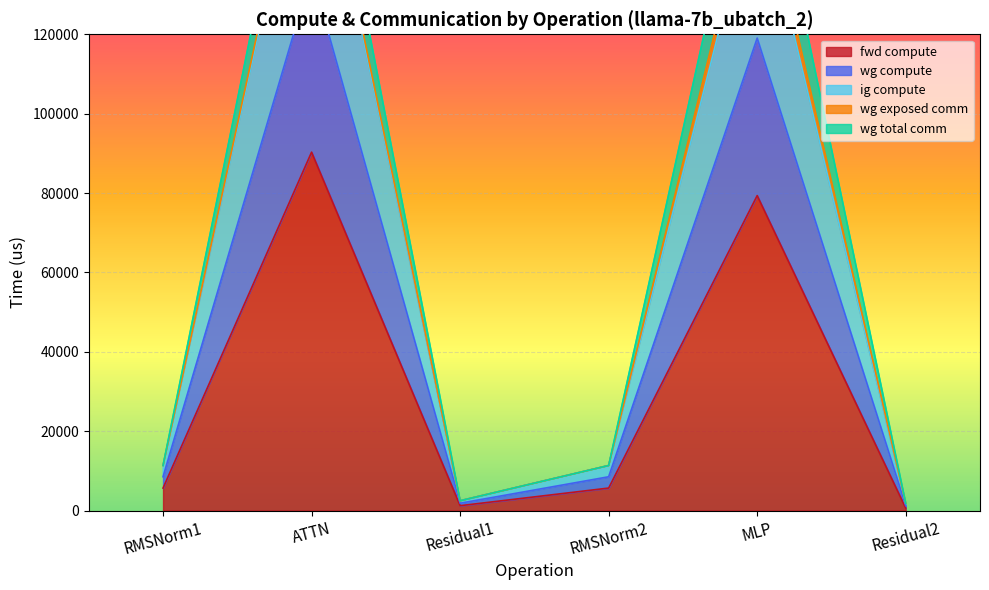

What is the maximum value for fwd compute?

90308.6